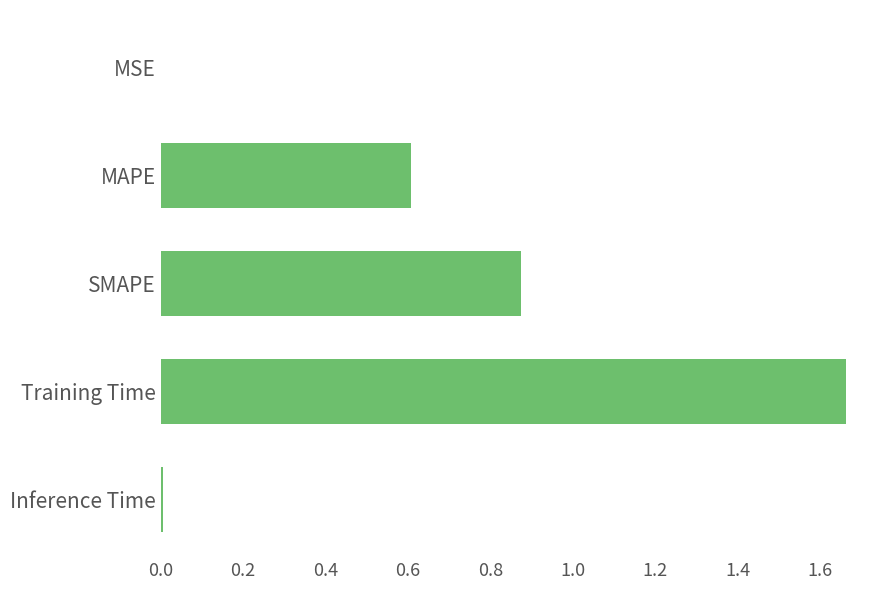

What is the average value?

0.6